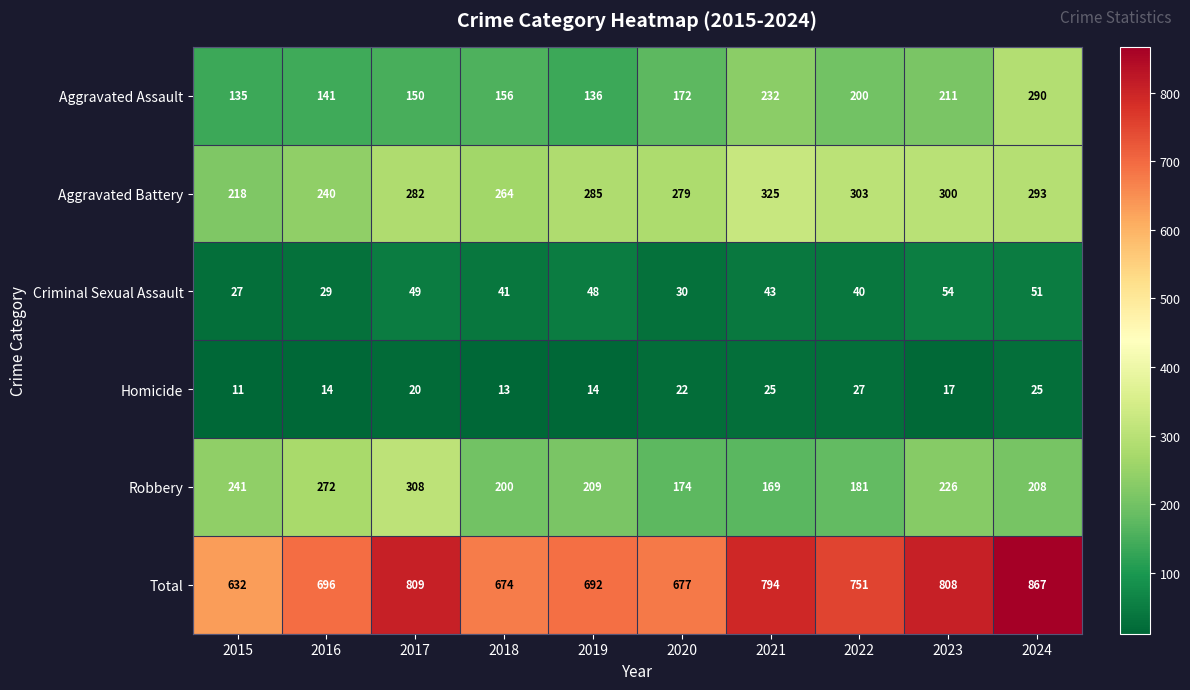

Where is Aggravated Battery nearest to the value 271?

2018